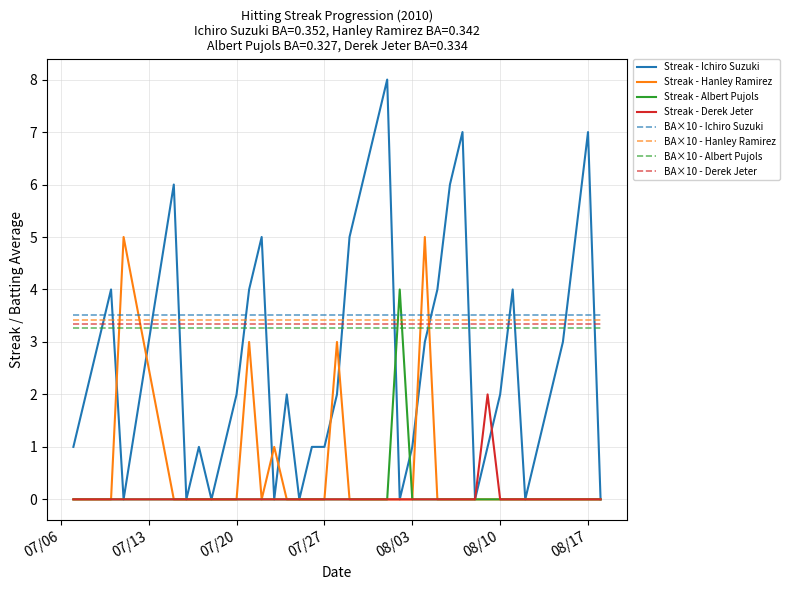

After their last crossing, which series has the higher values: Streak - Ichiro Suzuki or BA×10 - Derek Jeter?

BA×10 - Derek Jeter